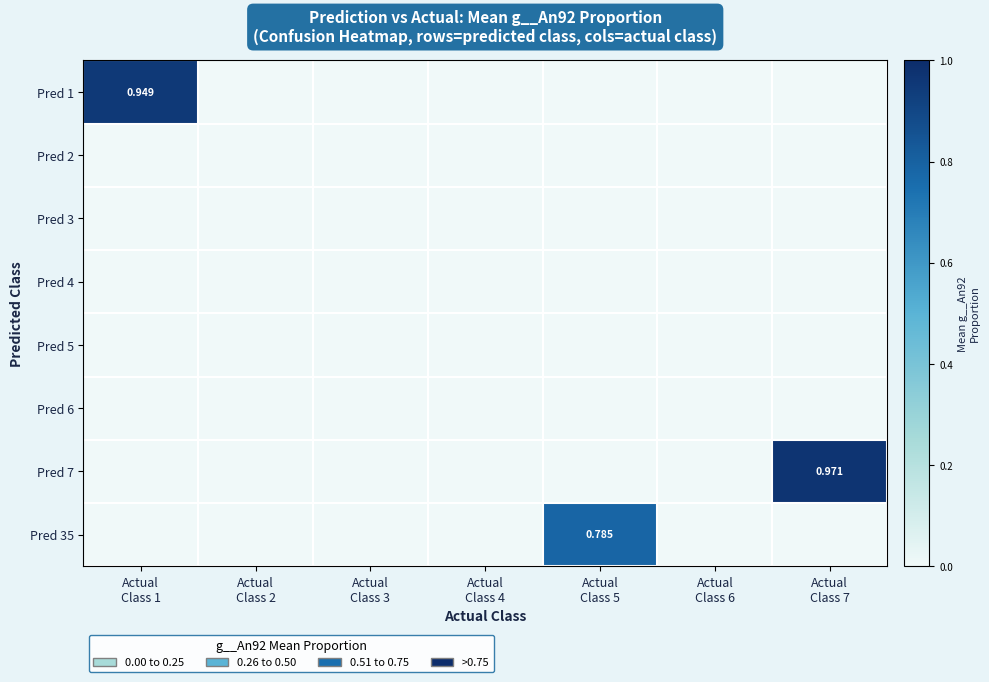

The value of Pred 35 at Actual Class 6 is 0.4. True or false?

False